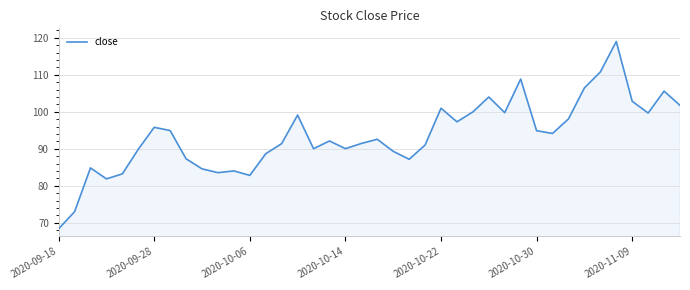

What is the maximum value shown in the chart?

119.0